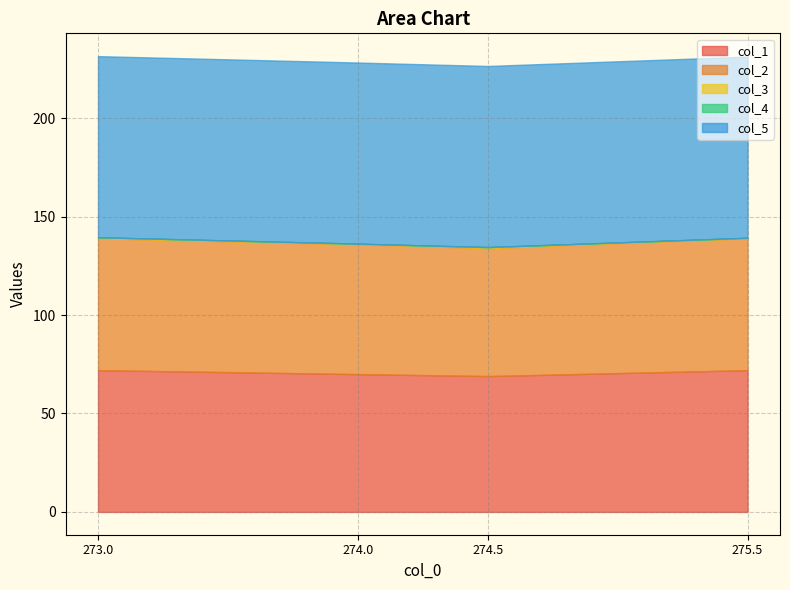

How many interior local valleys does the col_1 series have?

1